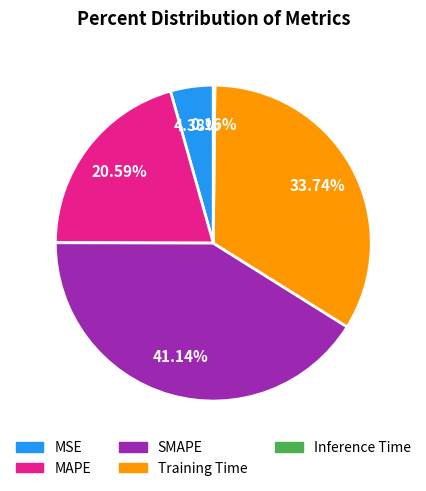

Is Training Time the majority of the pie?

No